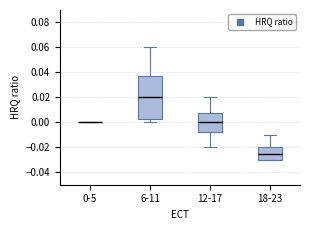

Reading left to right, transcribe this box plot: for each box, give where its median line is, the range the box spans, and where its two whiskers end, as read against the y-axis. The values are not printed on the chart, so give them approximately, as read against the axis.

0-5: box collapsed to a line at 0.000, whiskers 0.000 to 0.000
6-11: median 0.020, box 0.002 to 0.038, whiskers 0.000 to 0.060
12-17: median 0.000, box -0.008 to 0.008, whiskers -0.020 to 0.020
18-23: median -0.024, box -0.030 to -0.020, whiskers -0.030 to -0.010